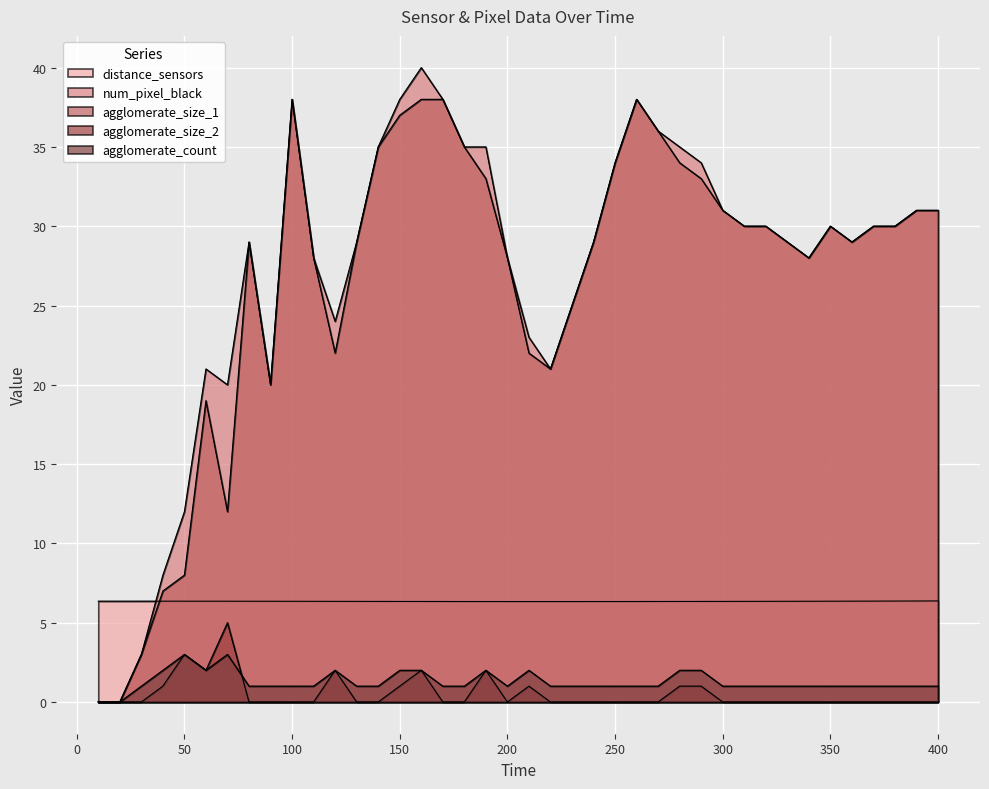

What is the value of the distance_sensors point at the 30th from the left?

6.3